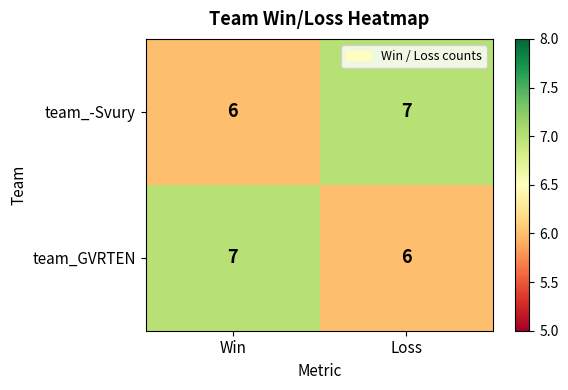

The team_GVRTEN series shows 7 at Win. True or false?

True